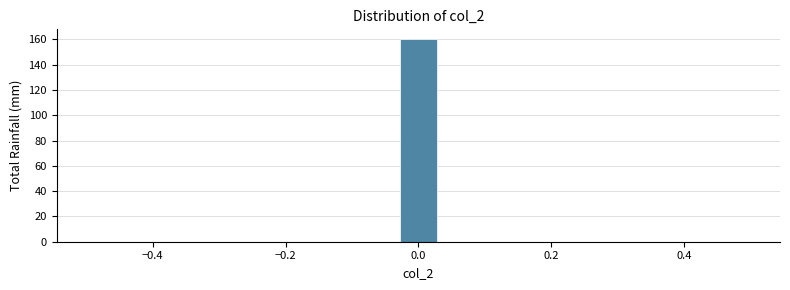

Read against the x-axis, roughly where is the centre of the tallest bar?

0.00